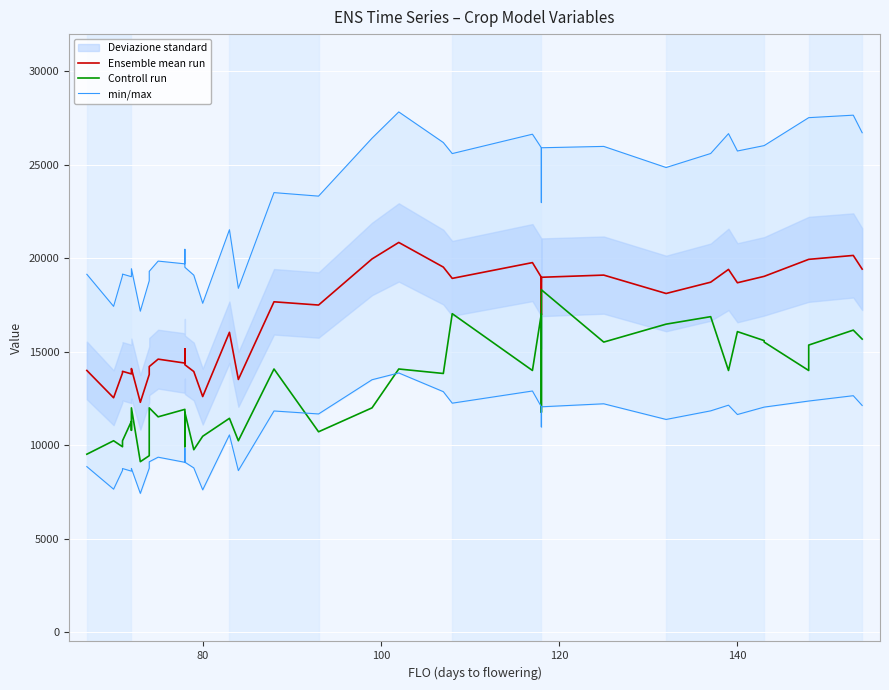

Is the value of Ensemble mean run at 23 greater than the value of Controll run at 16?

Yes